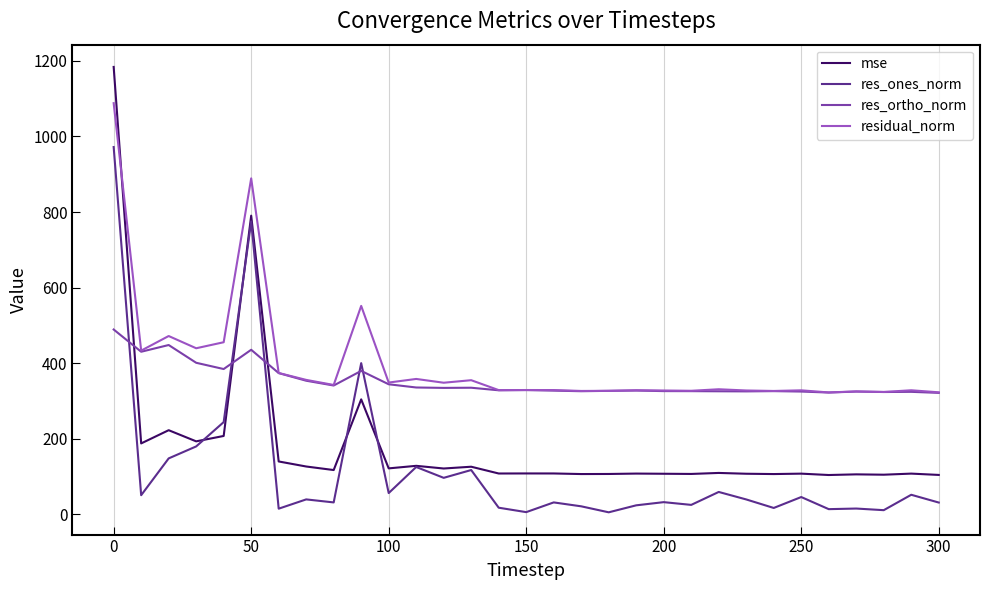

Count the number of data series in this chart.

4